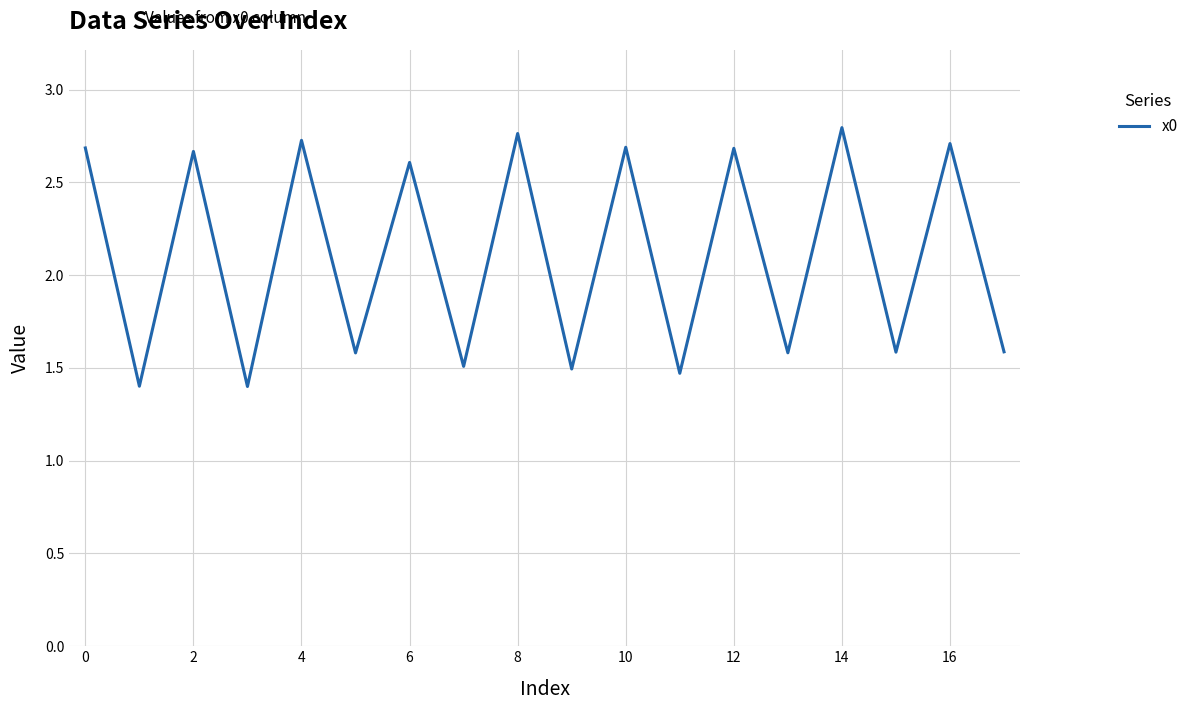

What is the difference between the second highest and second lowest values?

1.4